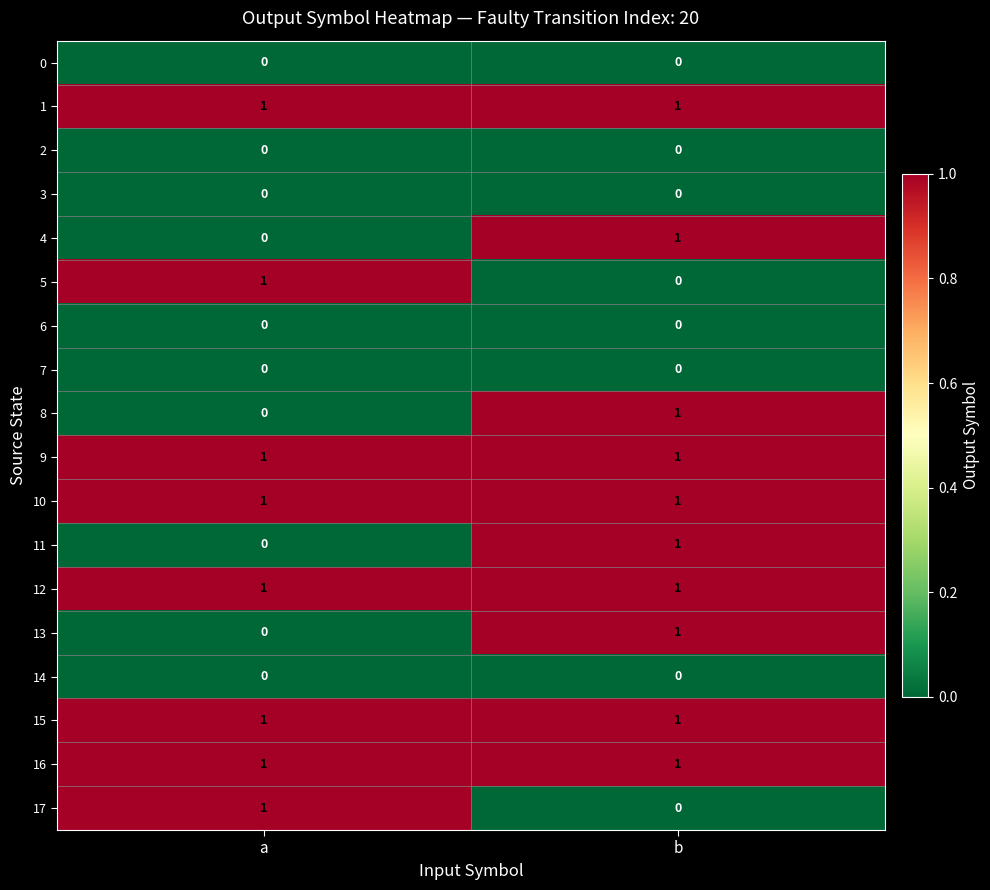

Is it true that 1 equals 1 at a?

True